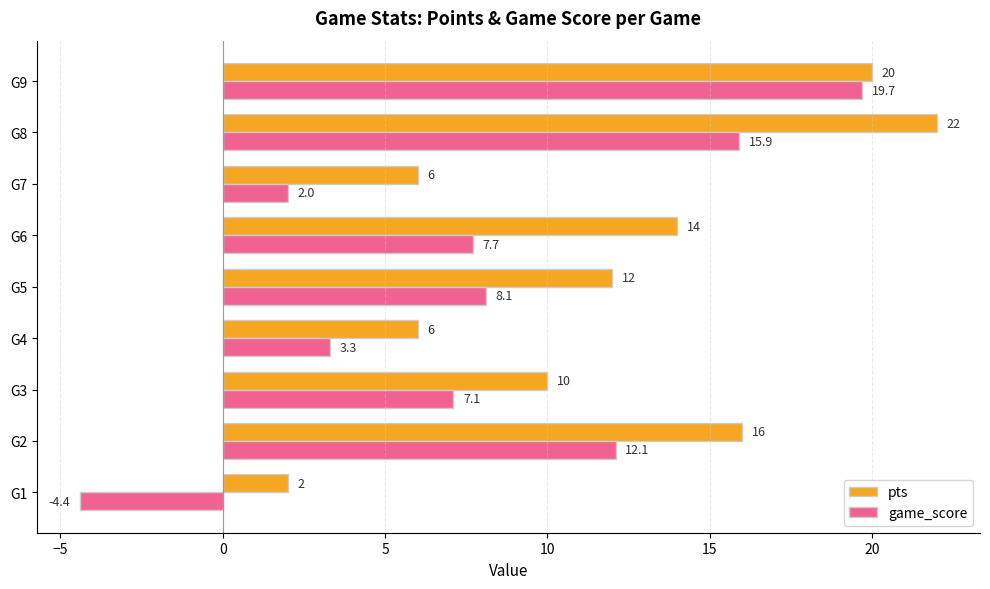

Rank the series by their maximum value, from lowest to highest.

game_score, pts